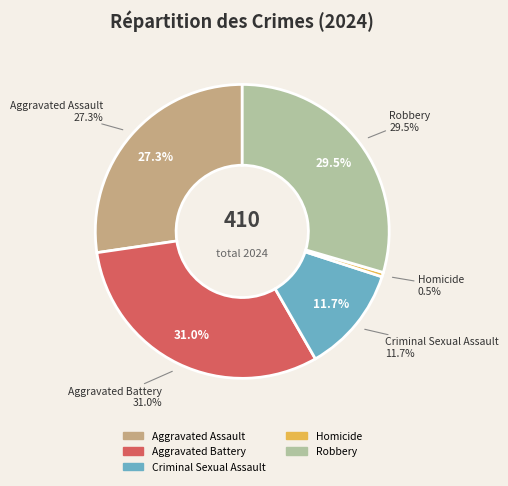

To the nearest percent, what percentage of the pie is Aggravated Battery?

31%